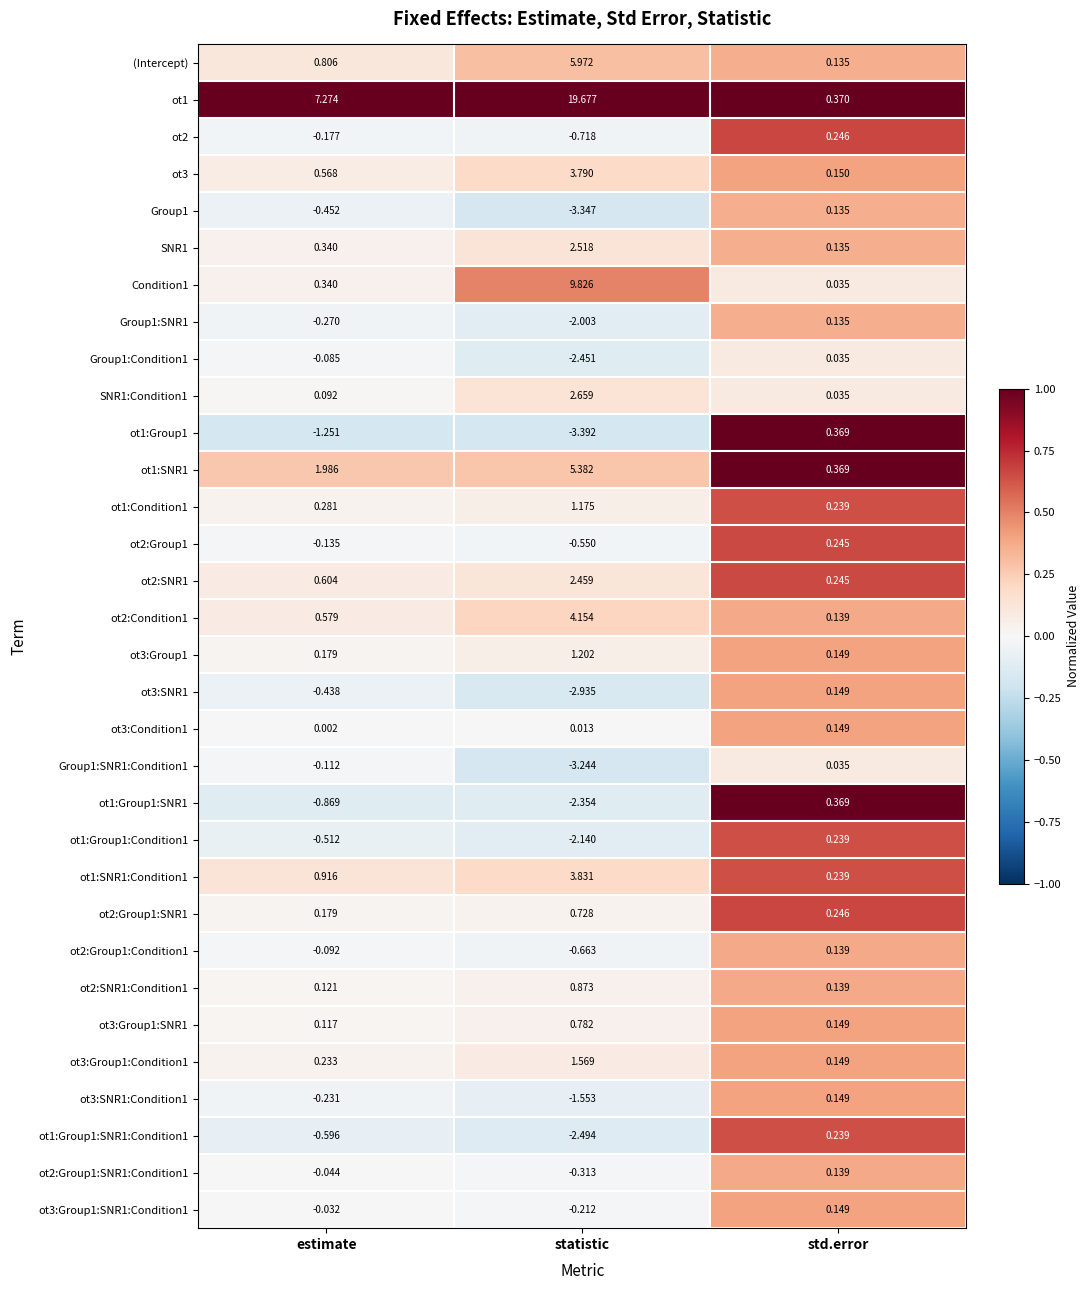

At which category does the chart reach its peak across all series?

statistic